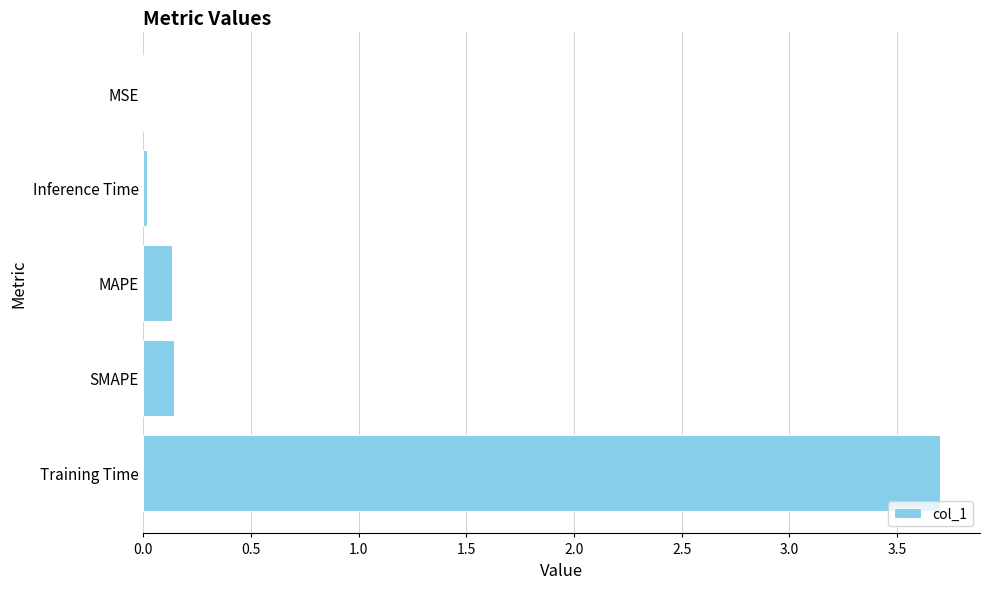

What is the sum of all values?

4.0